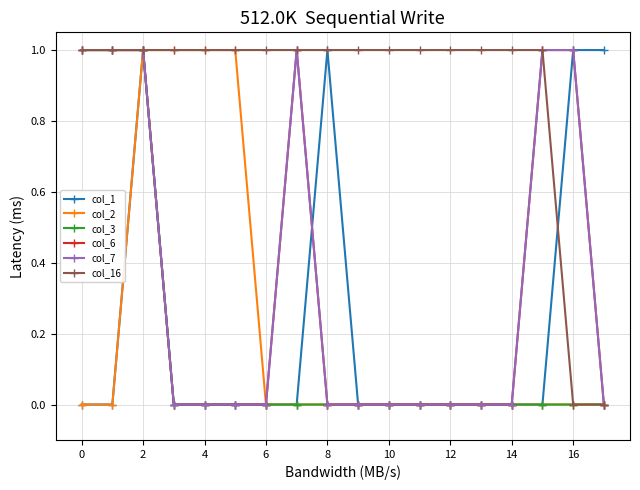

At which category does the chart reach its peak across all series?

2